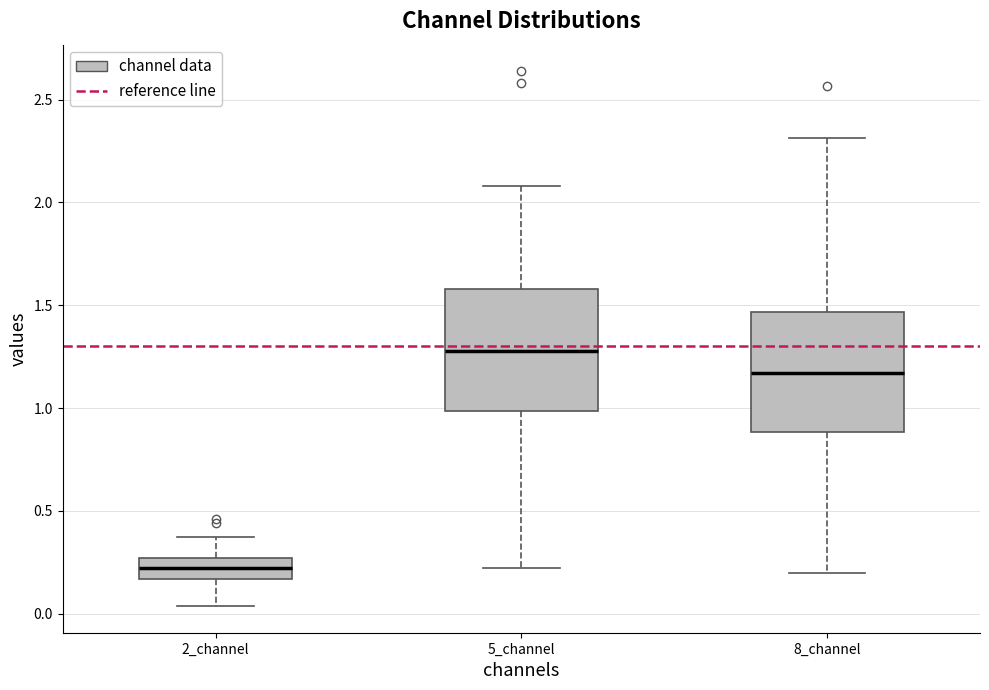

Which box has the highest median line?

5_channel